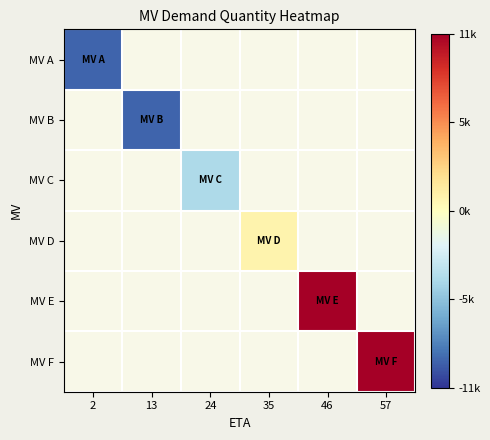

List the labels in order of MV F value, smallest first.

2, 13, 24, 35, 46, 57